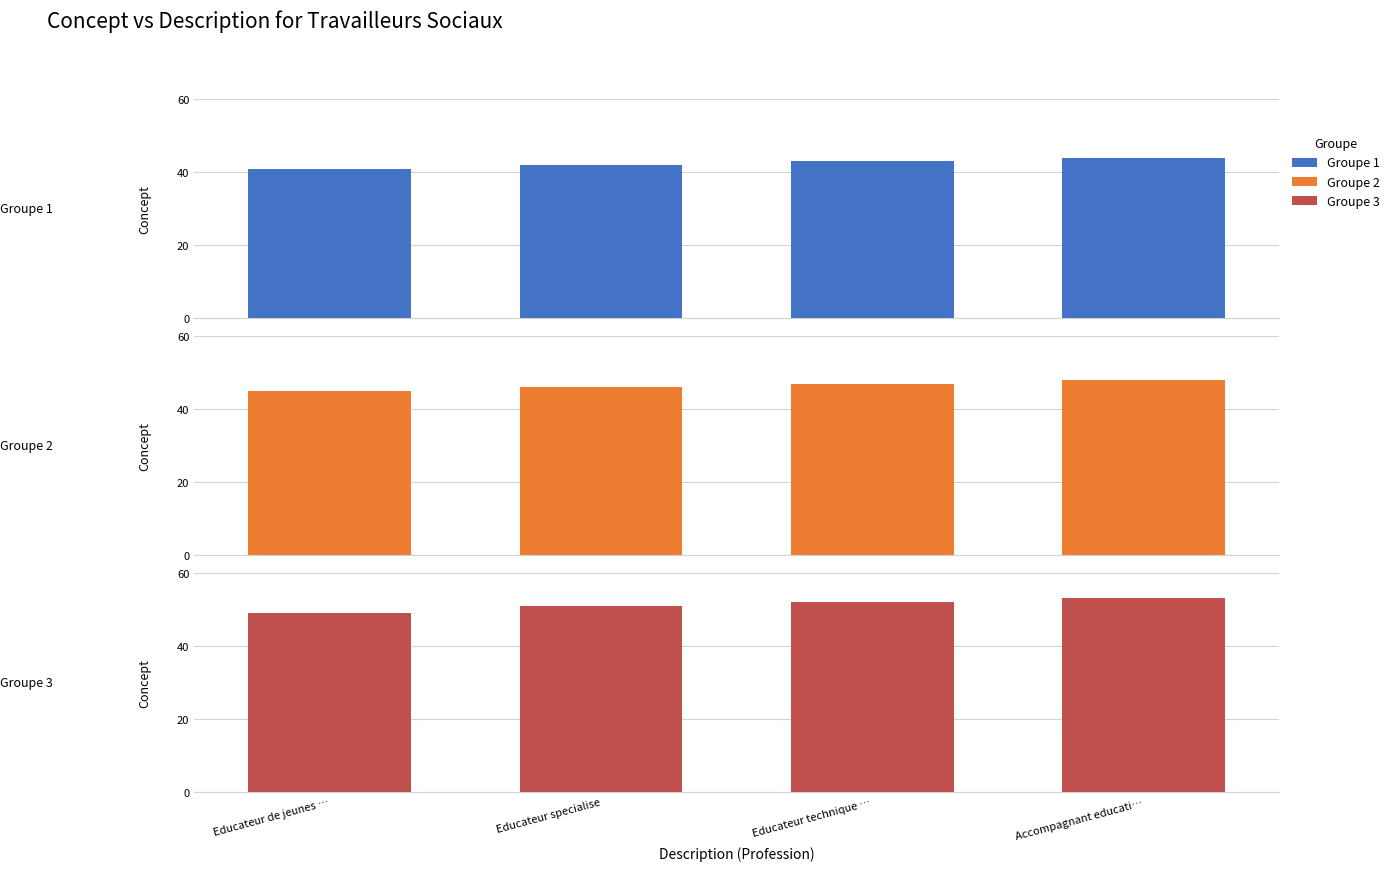

At Accompagnant educati…, list the series in order from largest to smallest.

Groupe 3, Groupe 2, Groupe 1